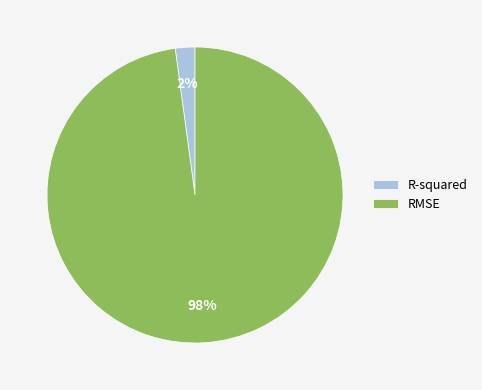

To the nearest percent, what portion does R-squared represent?

2%